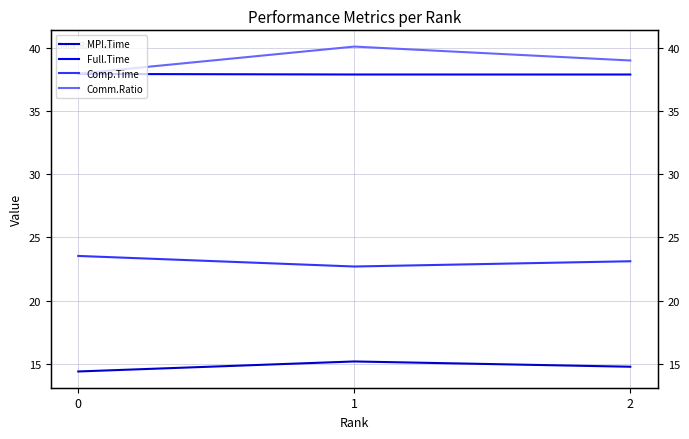

What is the difference between the Comp.Time values at 0 and 1?

0.8